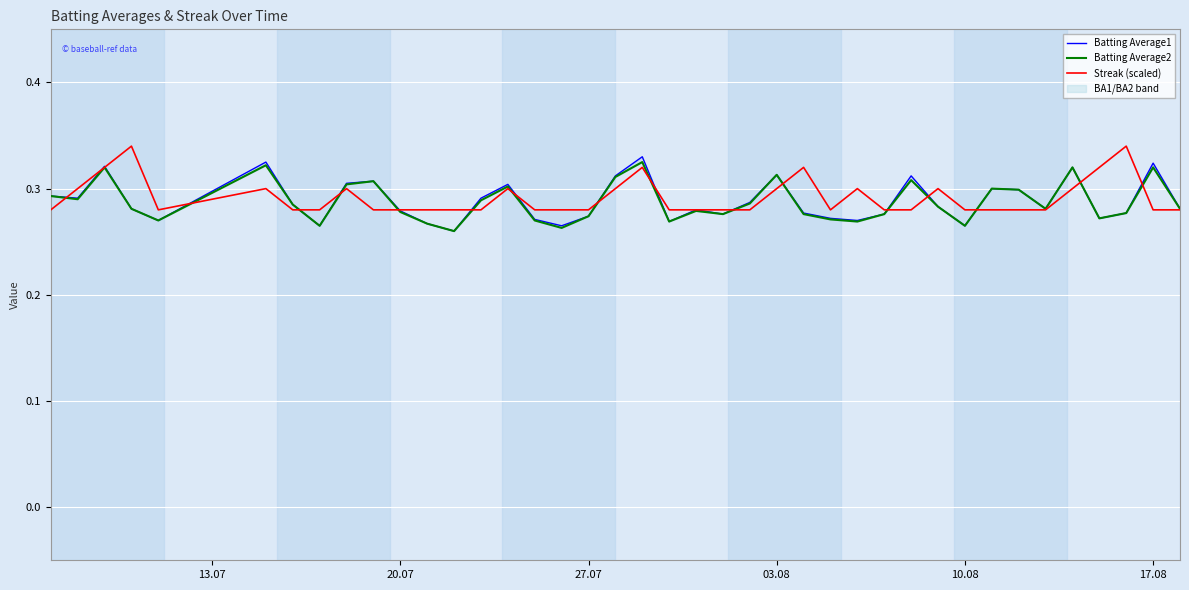

Which series has the widest spread of values?

Batting Average1